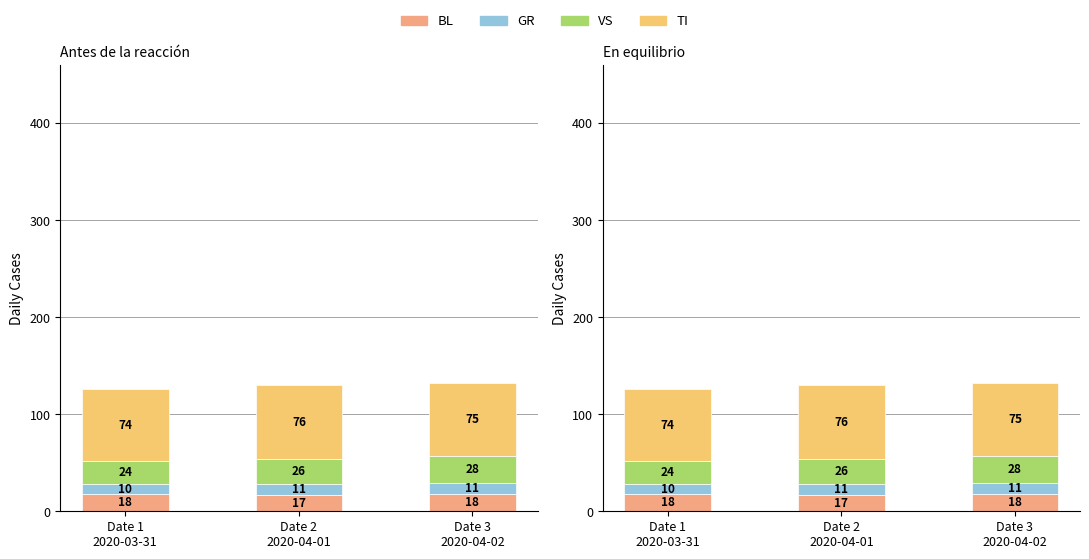

Reading left to right, transcribe all the data shown in this chart.

BL: 18	17	18
GR: 10	11	11
VS: 24	26	28
TI: 74	76	75